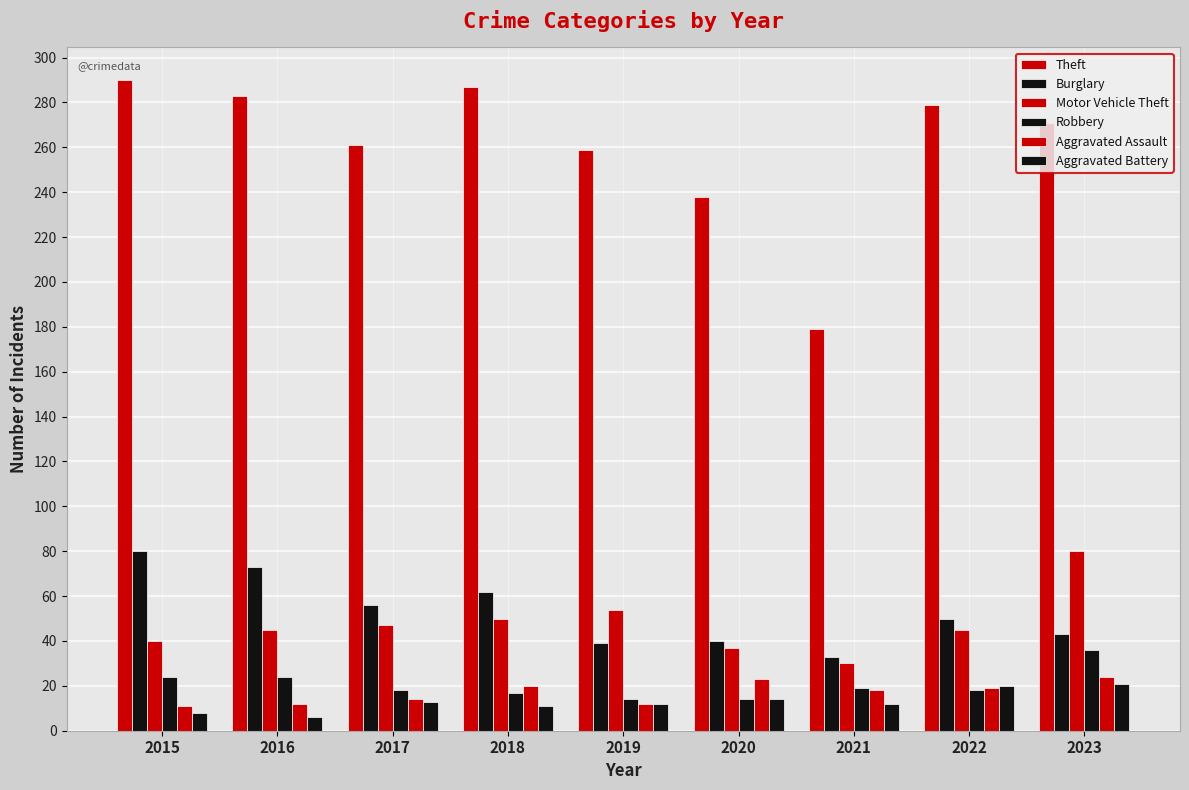

Count the number of categories in the chart.

9